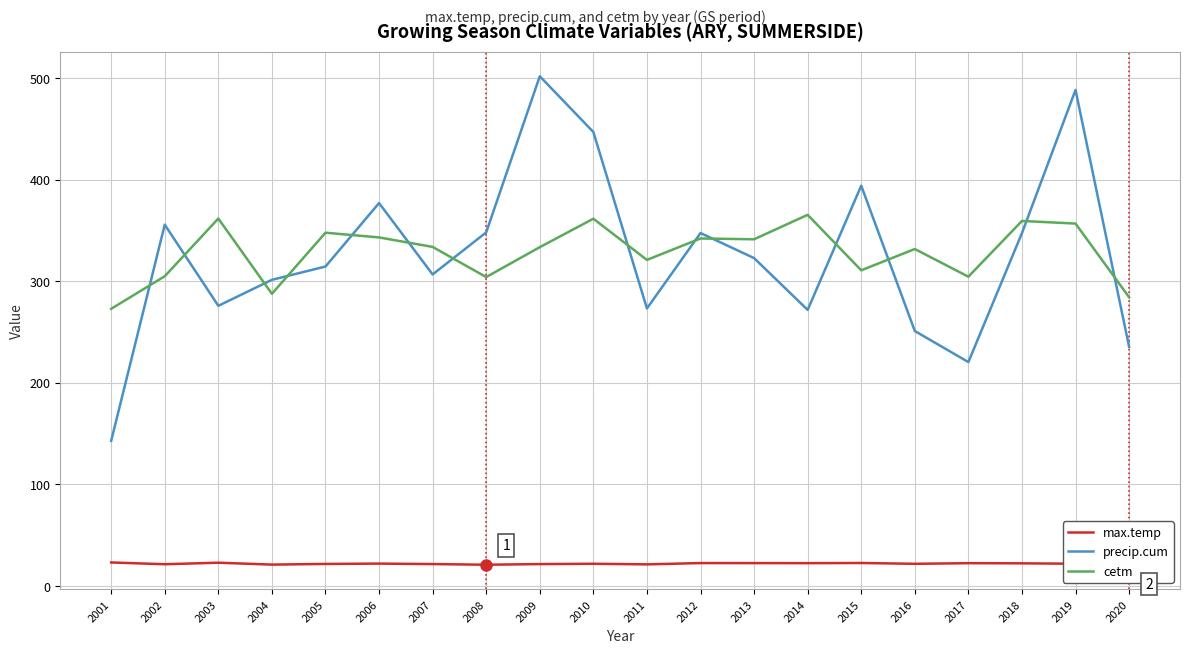

What is the lowest value of the max.temp series?

20.7